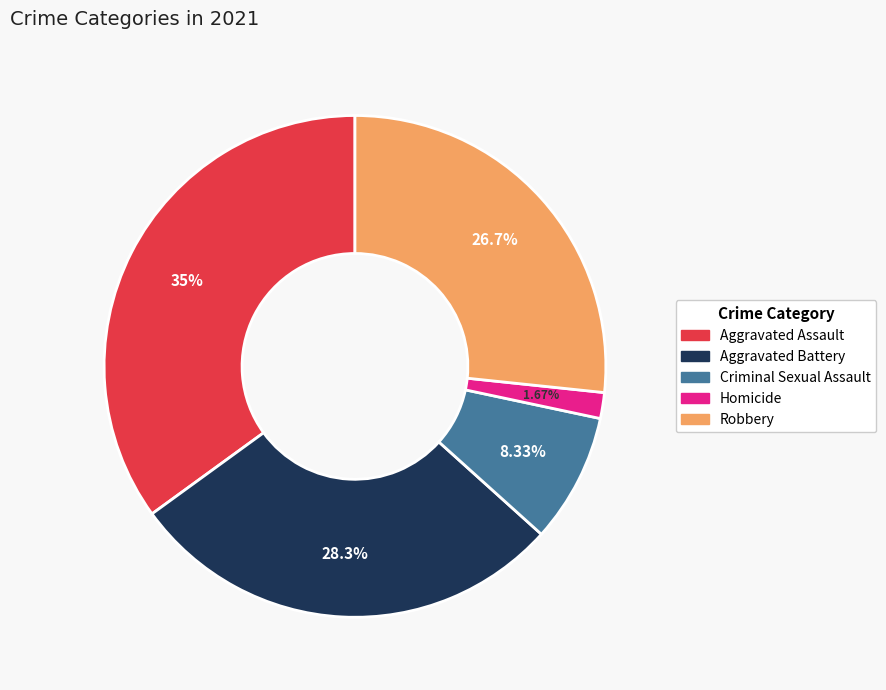

Is there a majority slice in this chart?

No